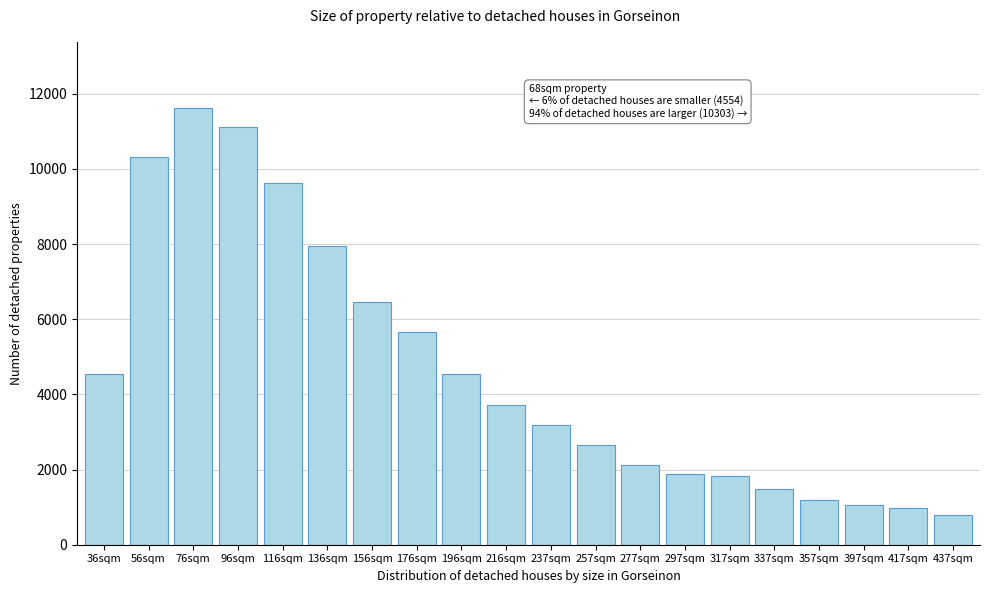

What is the minimum value shown in the chart?

801